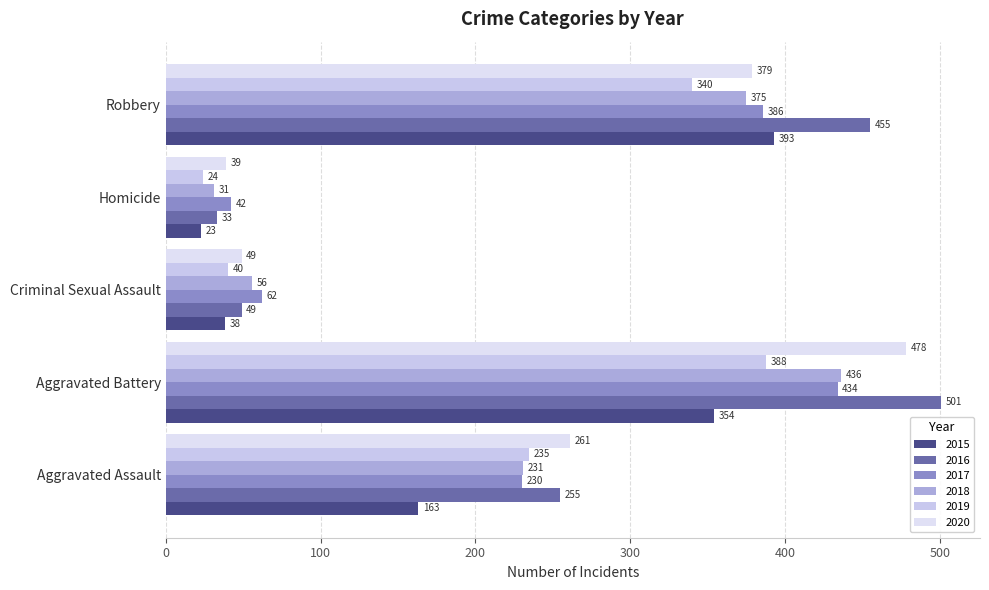

Which category has the highest value across all series?

Aggravated Battery